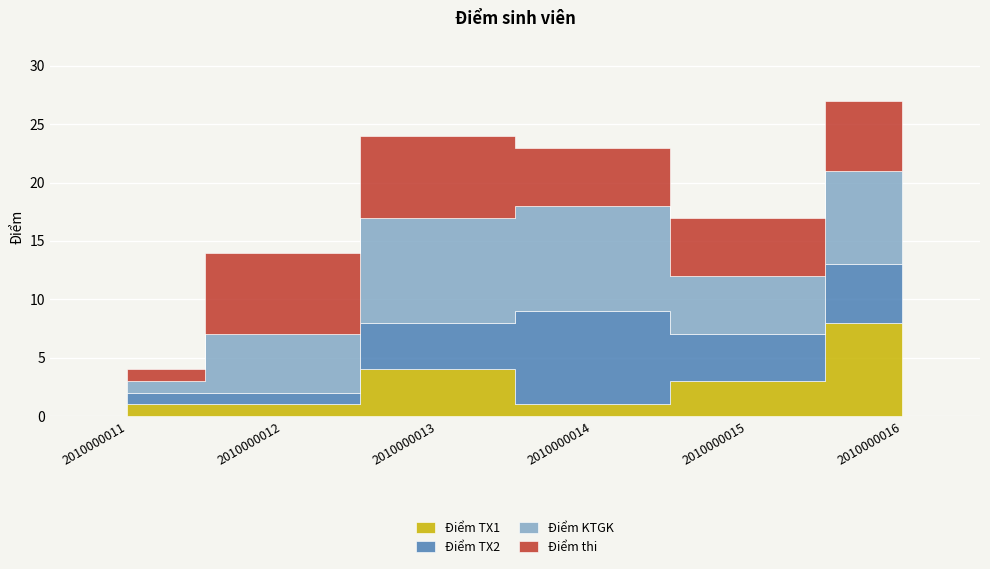

True or false: Điểm TX1 has more than 2 points higher than both neighbors.

False